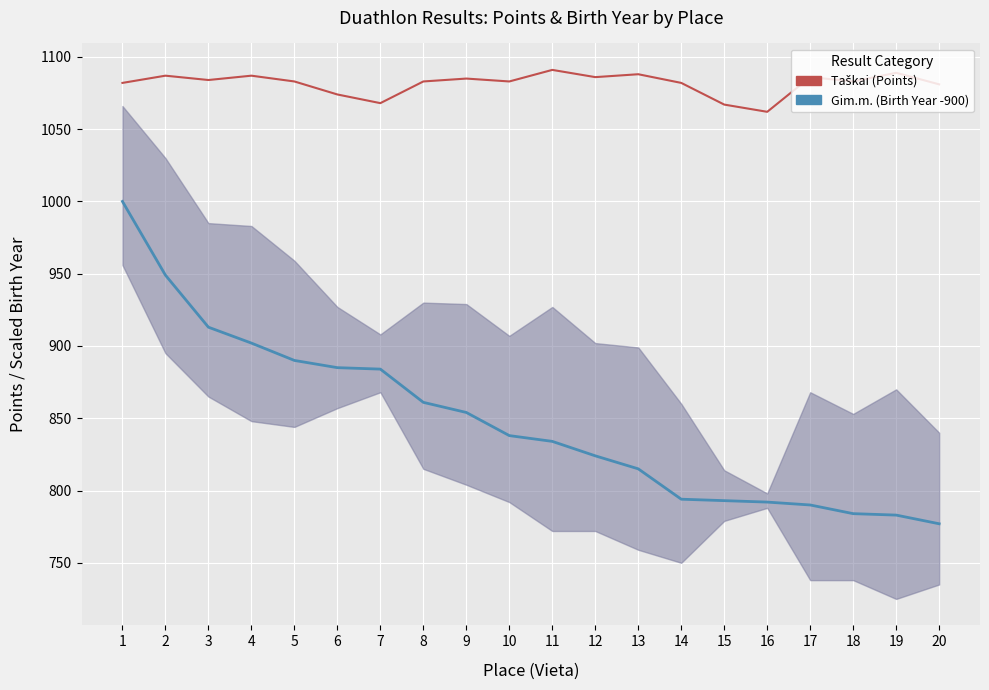

Is the value of Taškai (Points) at 11 greater than the value of Gim.m. (Birth Year -900) at 13?

No